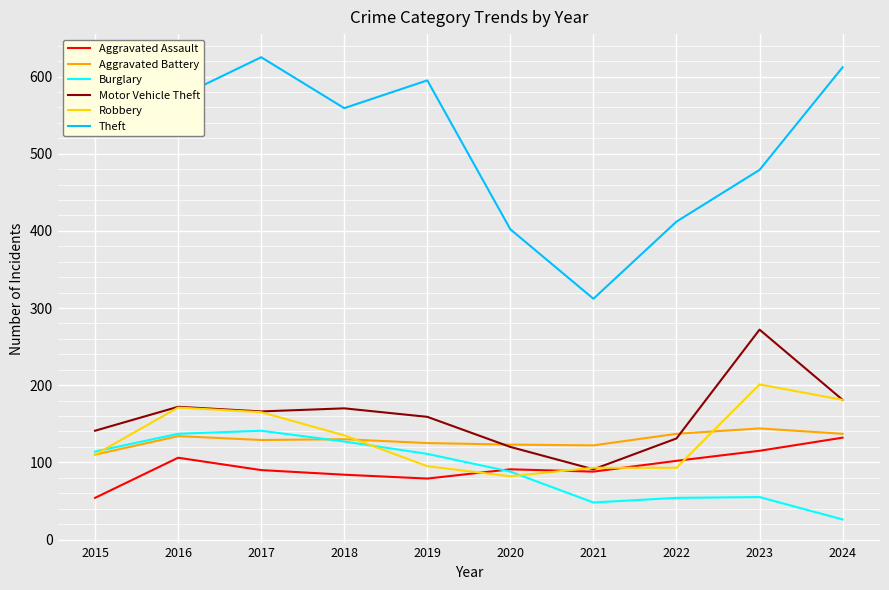

What is the smallest value displayed?

26